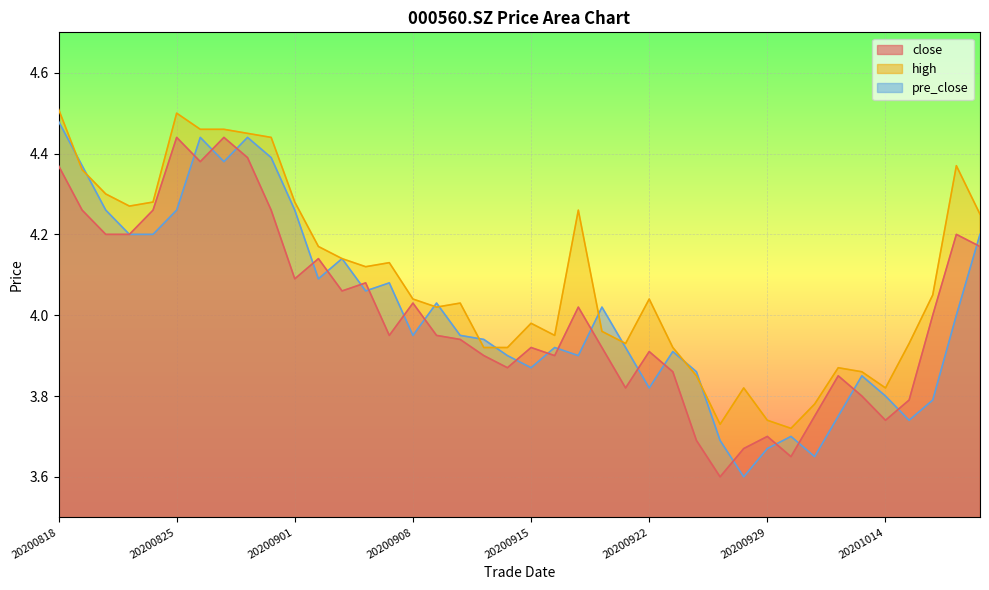

Is the value of high_line at 28 greater than the value of pre_close_line at 9?

No